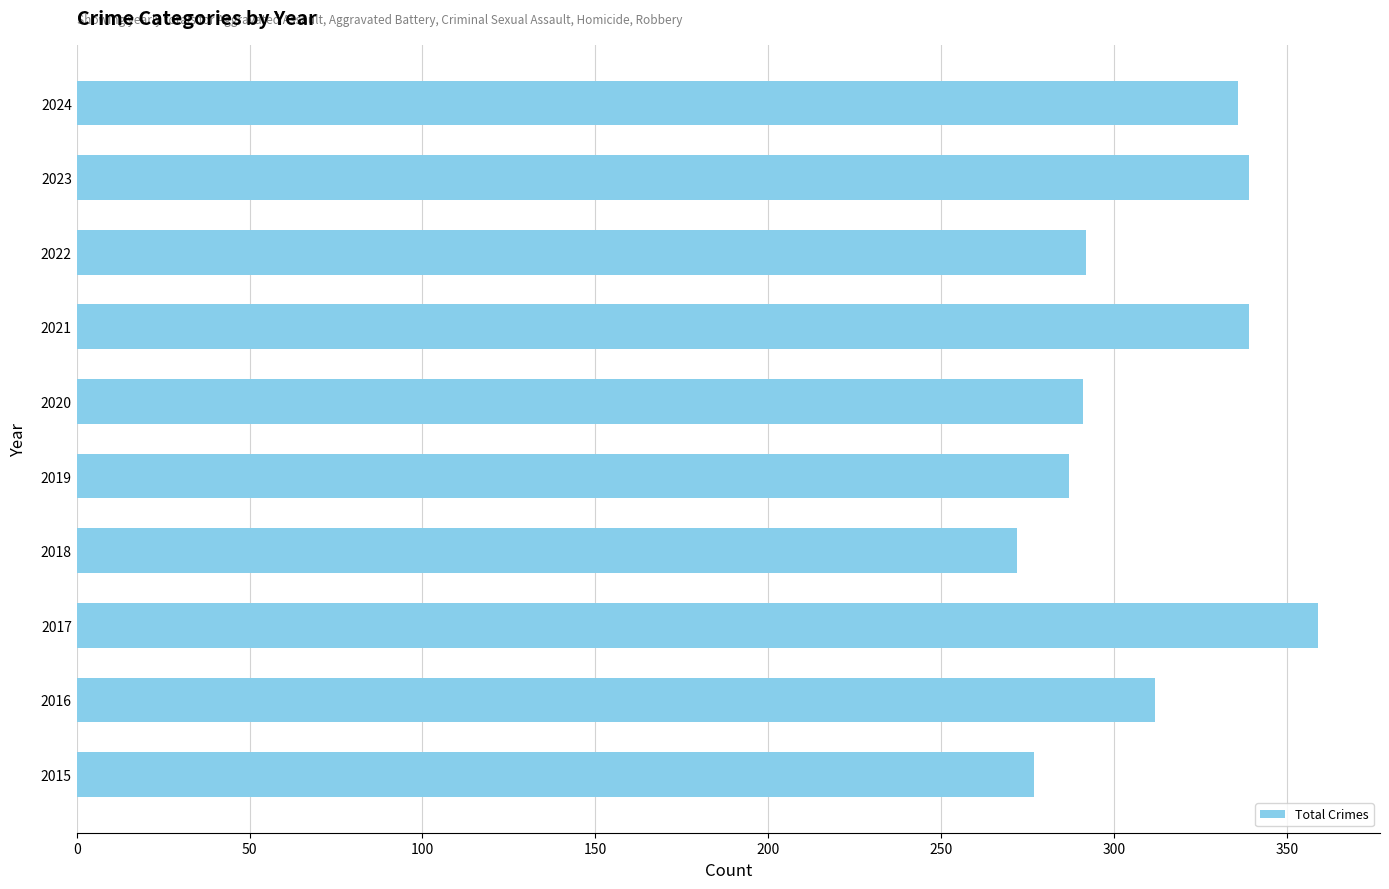

Count the number of data series in this chart.

1